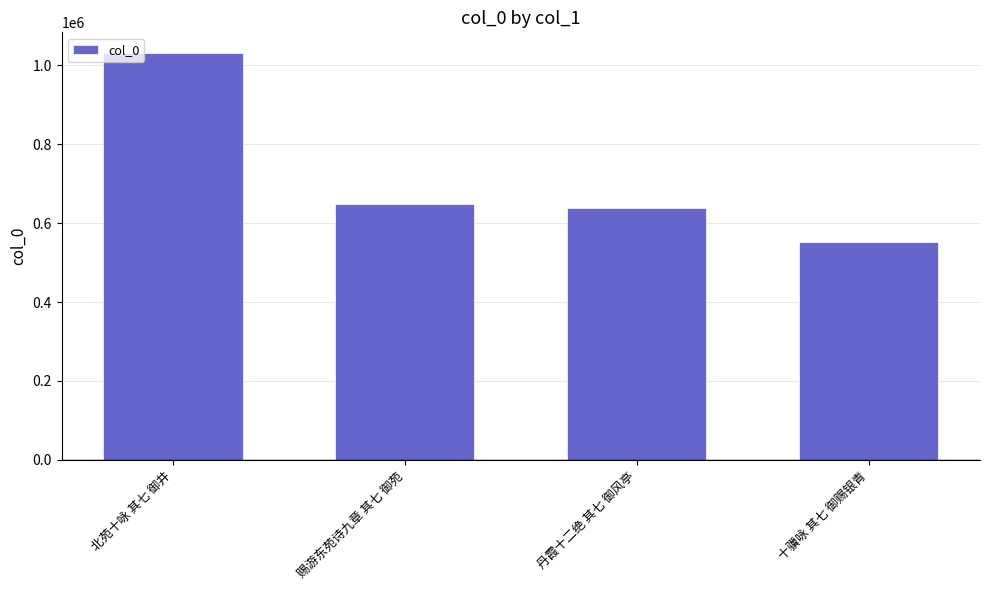

What is the value of the 1st bar from the left?

1031327